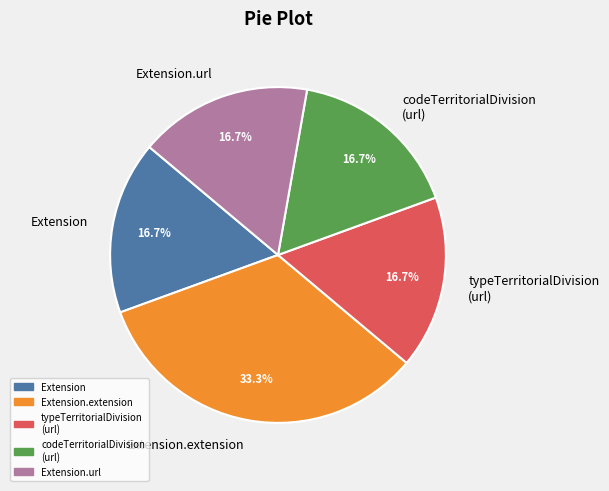

What is the largest slice in the pie chart?

Extension.extension